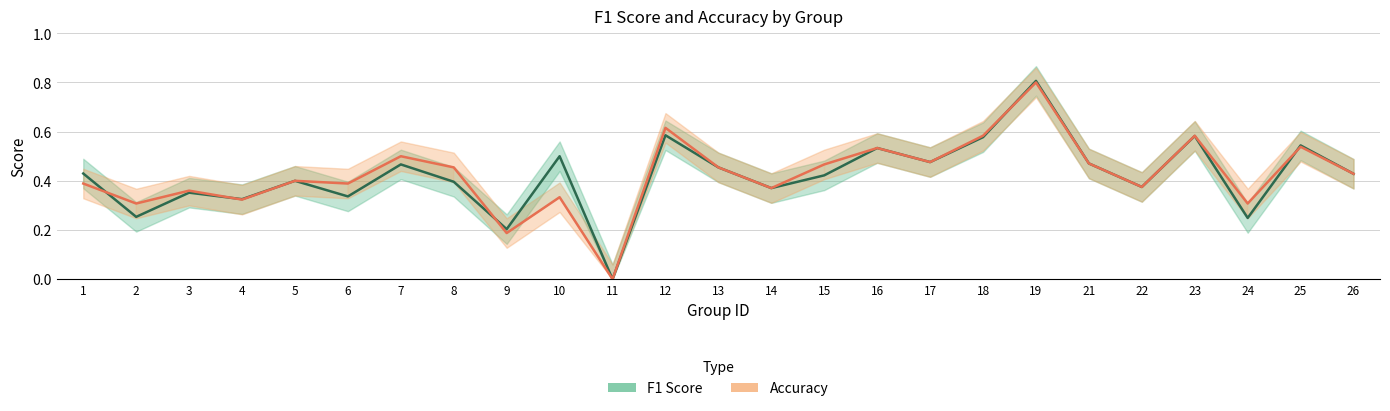

Where do Accuracy and F1 Score first cross each other?

1 and 2